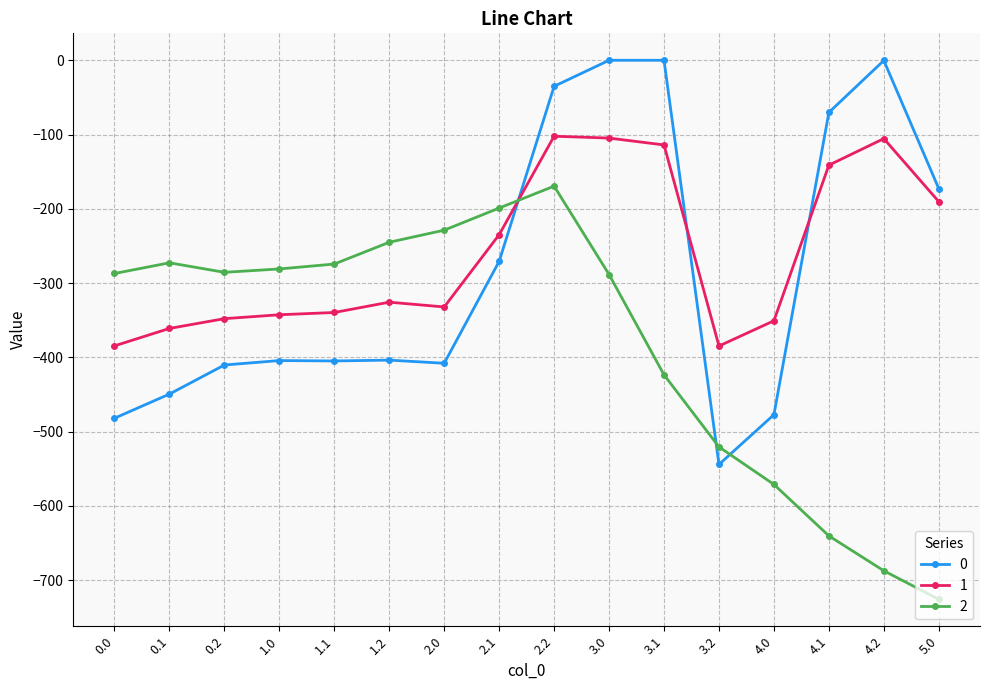

What is the difference between the 1 values at 5.0 and 4.0?

160.4